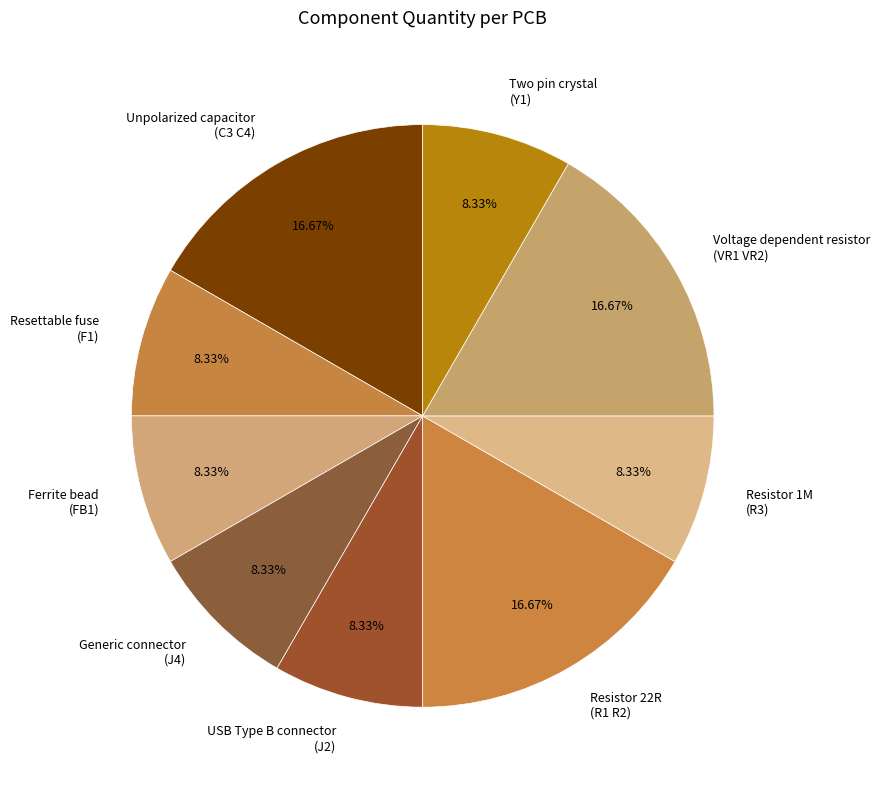

Approximately how many times larger is the value at Generic connector (J4) compared to Resettable fuse (F1)?

1.0